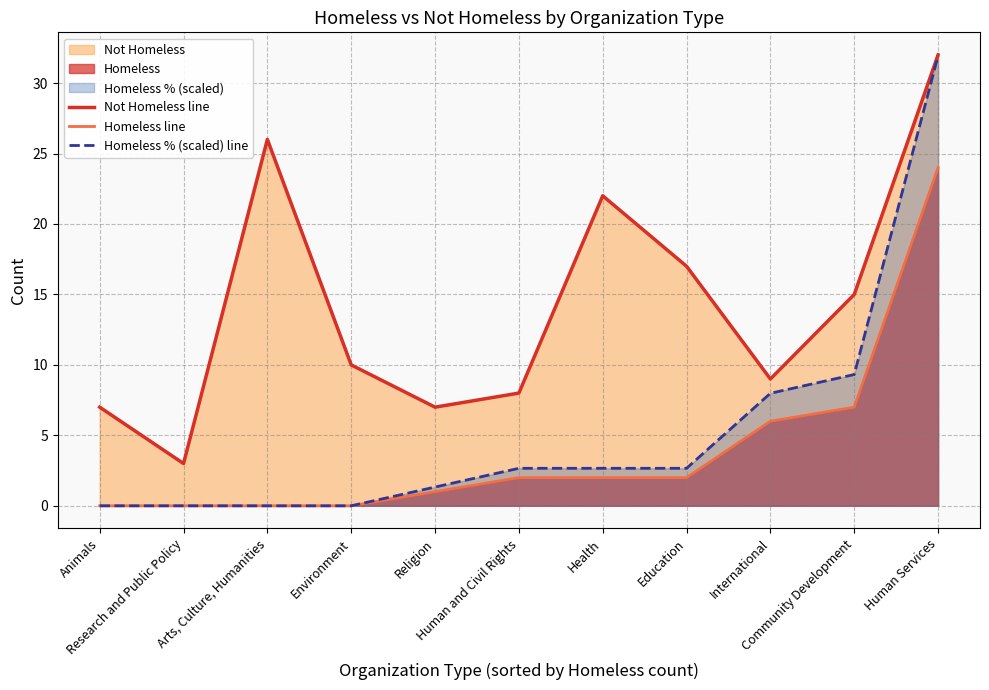

The value of Homeless line at Community Development is 7.0. True or false?

True